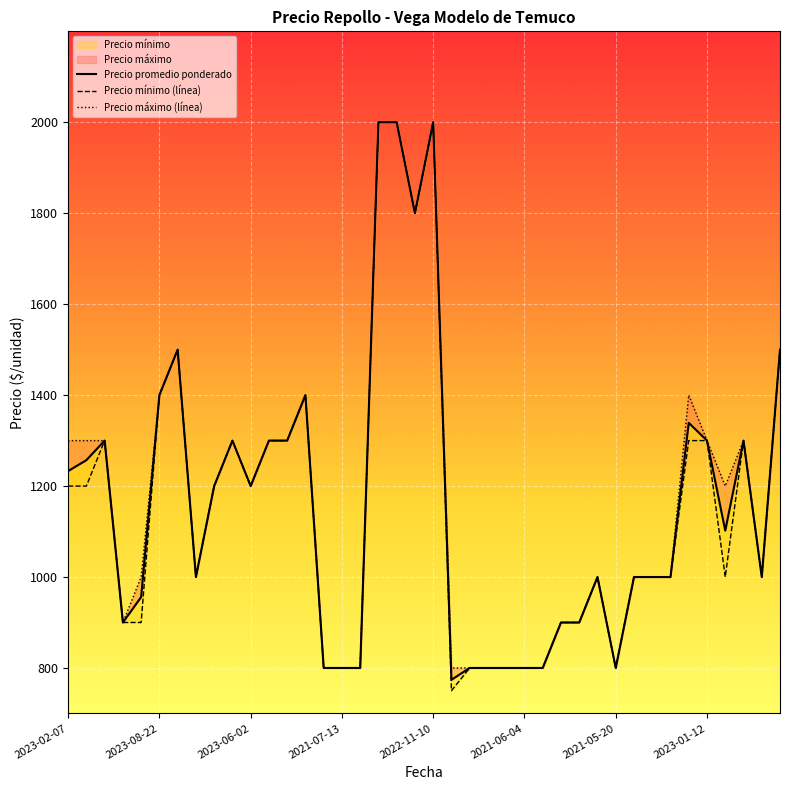

True or false: Precio mínimo (línea) and Precio máximo (línea) cross at least once.

False